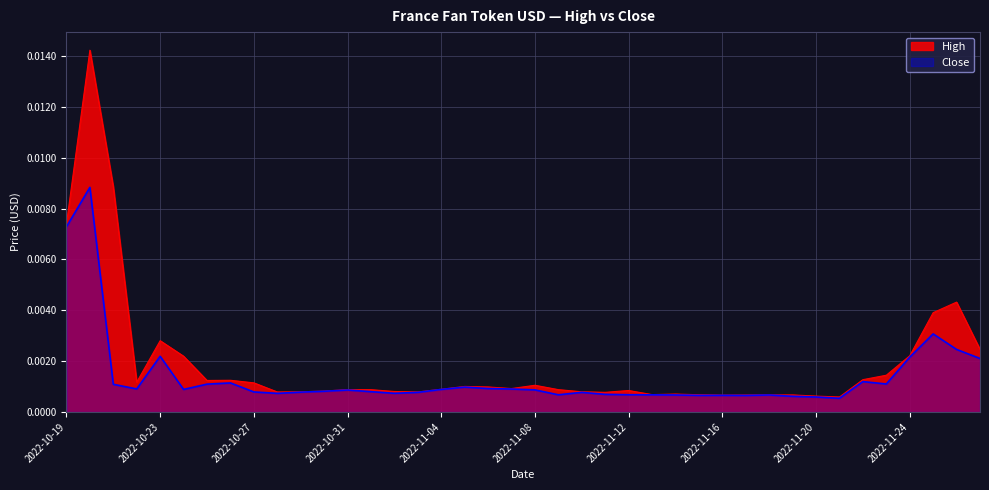

True or false: Close and High cross at least once.

False